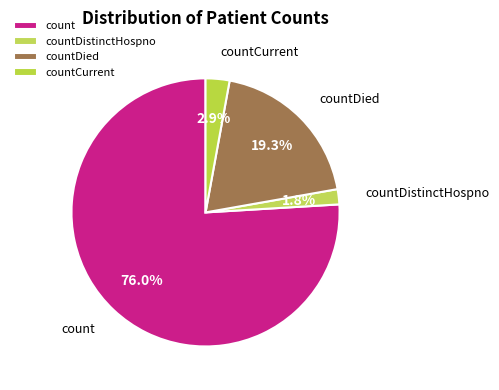

To the nearest percent, what percentage of the pie is countCurrent?

3%